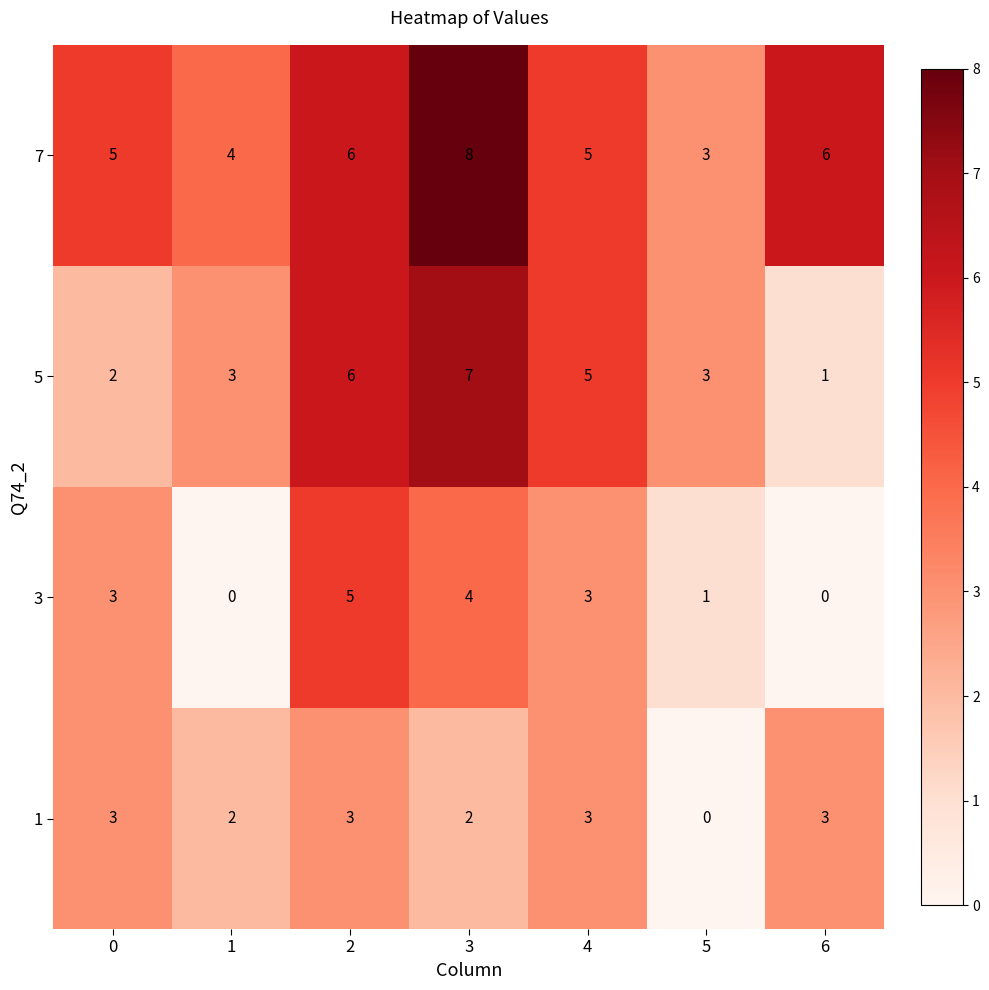

What is the difference between the maximum and minimum values in the 3 series?

5